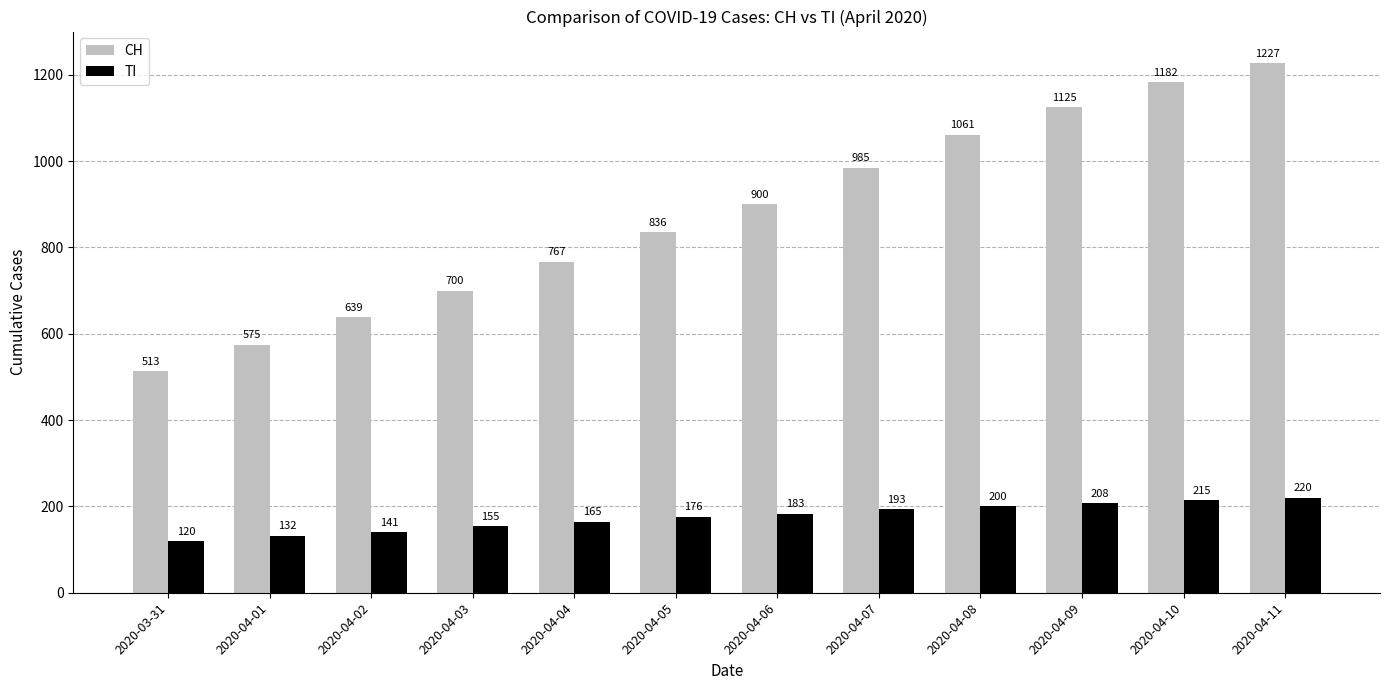

What is the total value across all series at 2020-04-03?

855